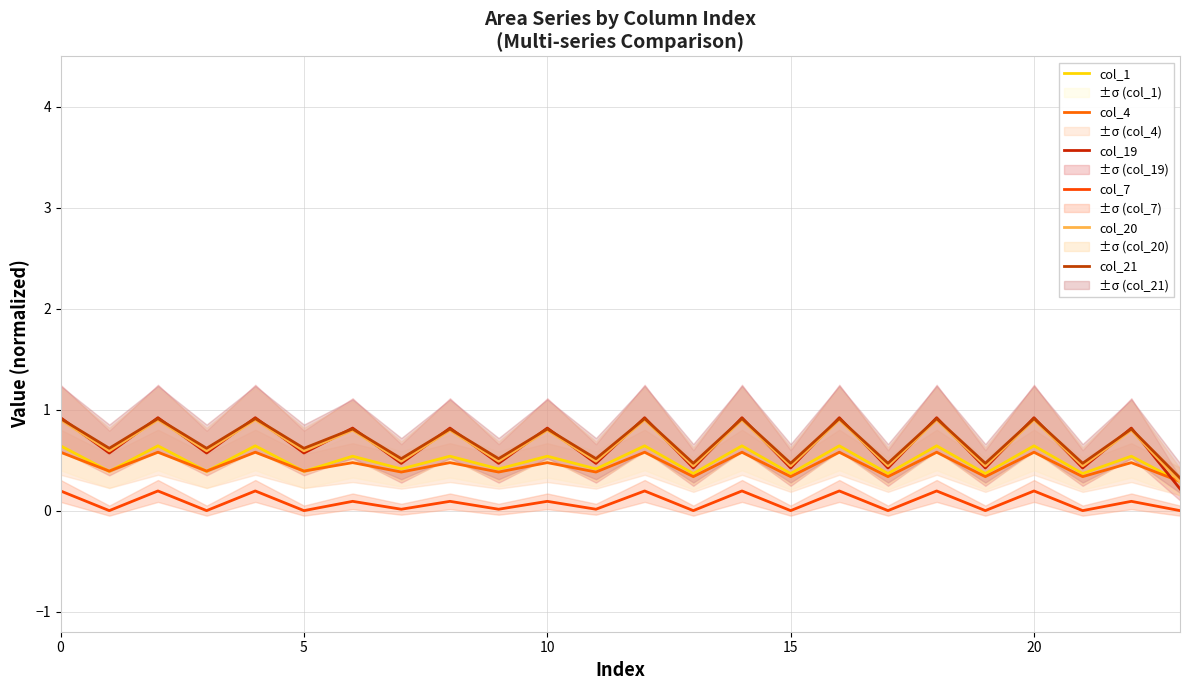

Rank the series at 12 from highest to lowest value.

col_19, col_21, col_20, col_1, col_4, col_7